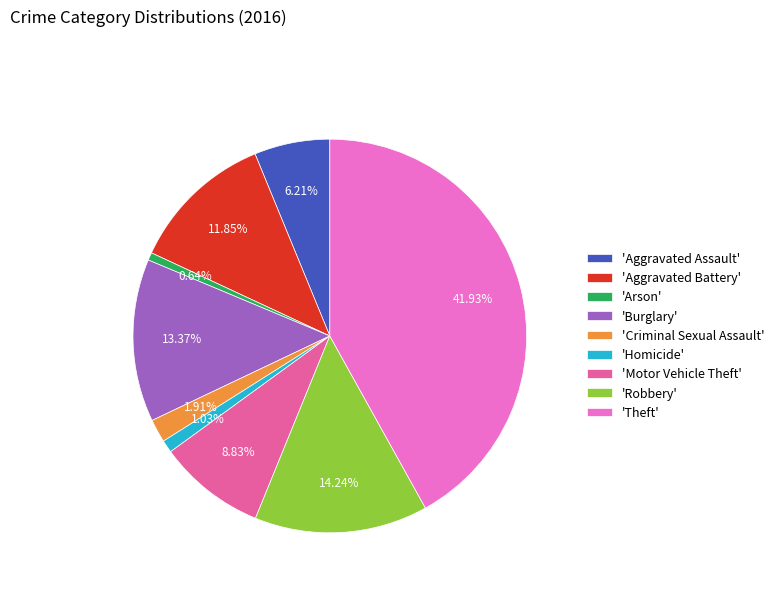

Is there a majority slice in this chart?

No